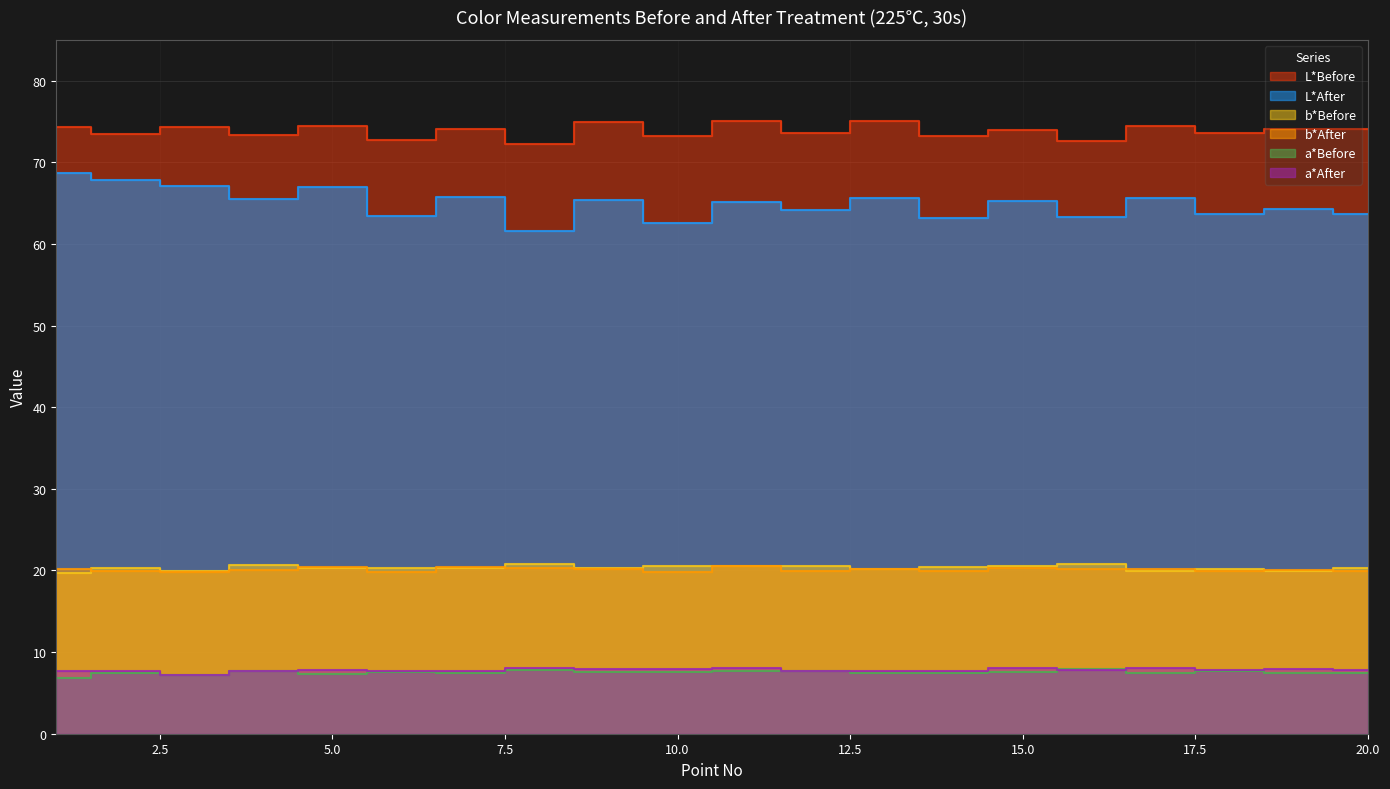

What is the value of the b*Before point at the 8th from the left?

20.8